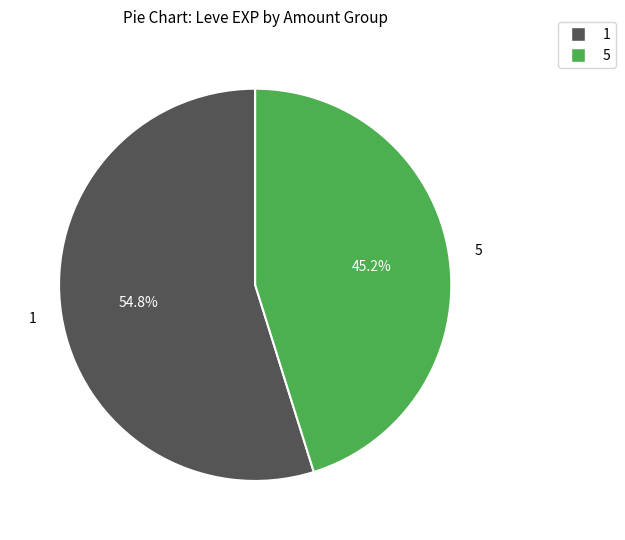

Is there any slice that represents more than half of the pie?

Yes